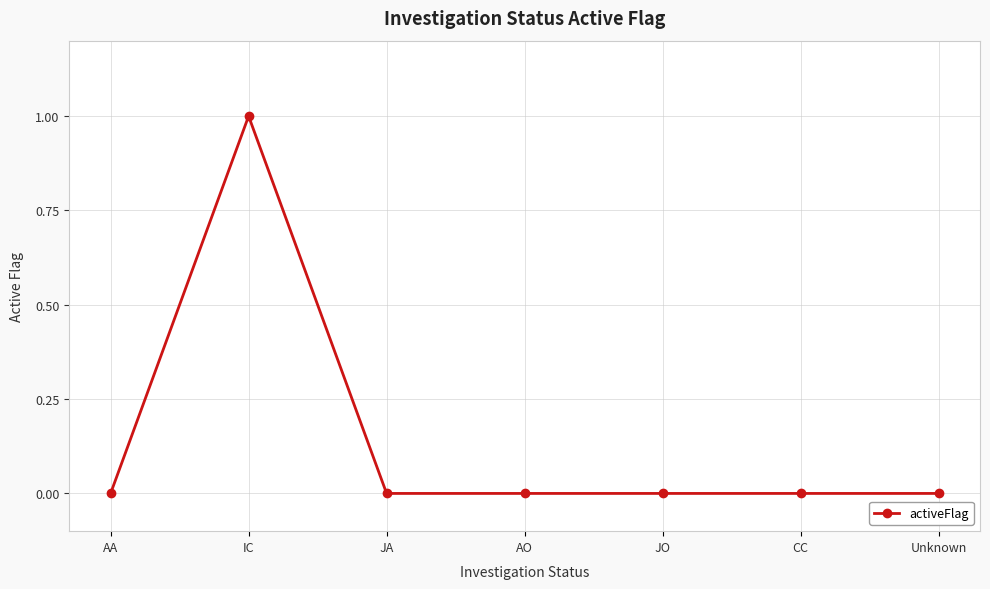

Is this an area chart (filled region under the line)?

No